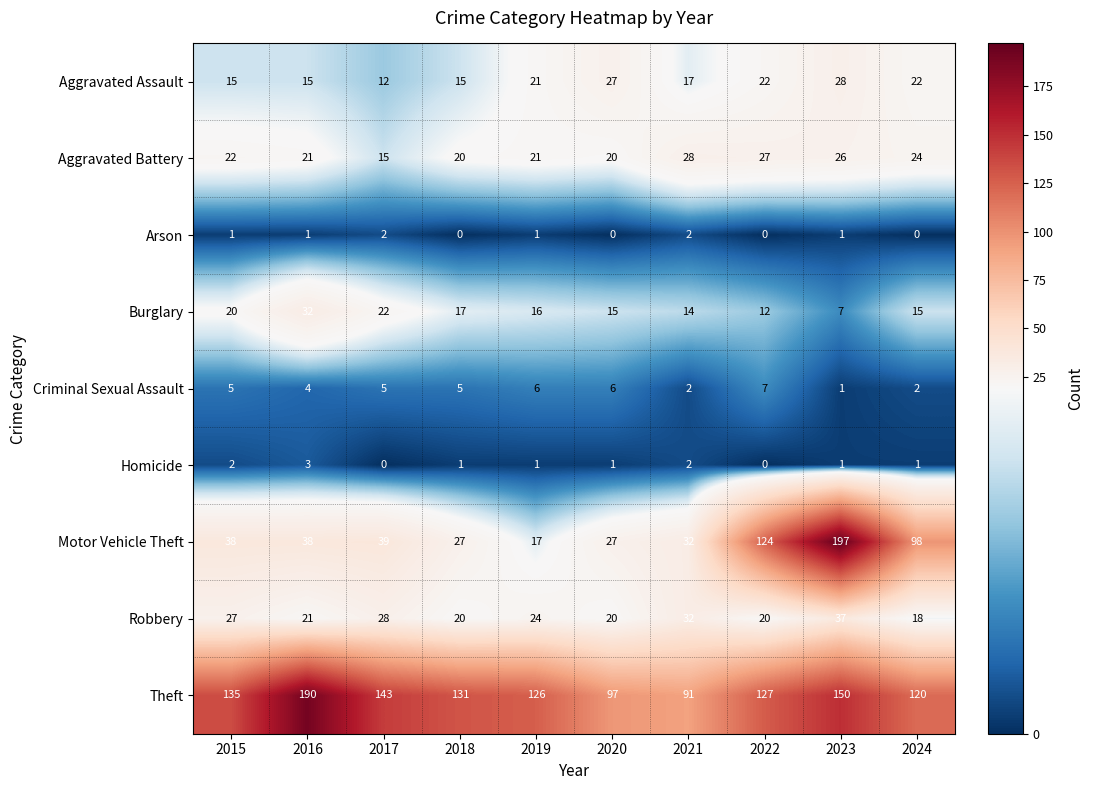

What is the lowest value of the Robbery series?

18